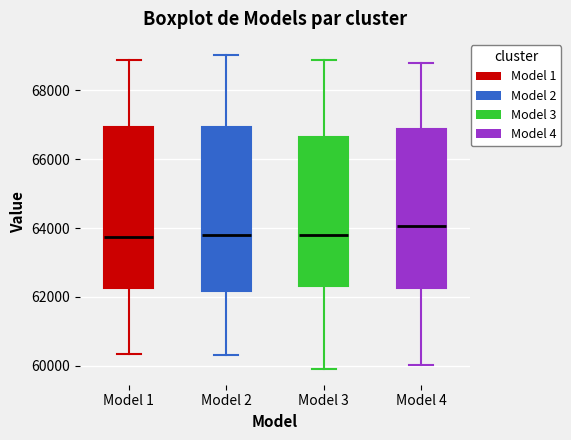

Reading left to right, transcribe this box plot: for each box, give where its median line is, the range the box spans, and where its two whiskers end, as read against the y-axis. The values are not printed on the chart, so give them approximately, as read against the axis.

Model 1: median 63800, box 62200 to 67000, whiskers 60400 to 68800
Model 2: median 63800, box 62200 to 67000, whiskers 60400 to 69000
Model 3: median 63800, box 62400 to 66600, whiskers 60000 to 68800
Model 4: median 64000, box 62200 to 66800, whiskers 60000 to 68800